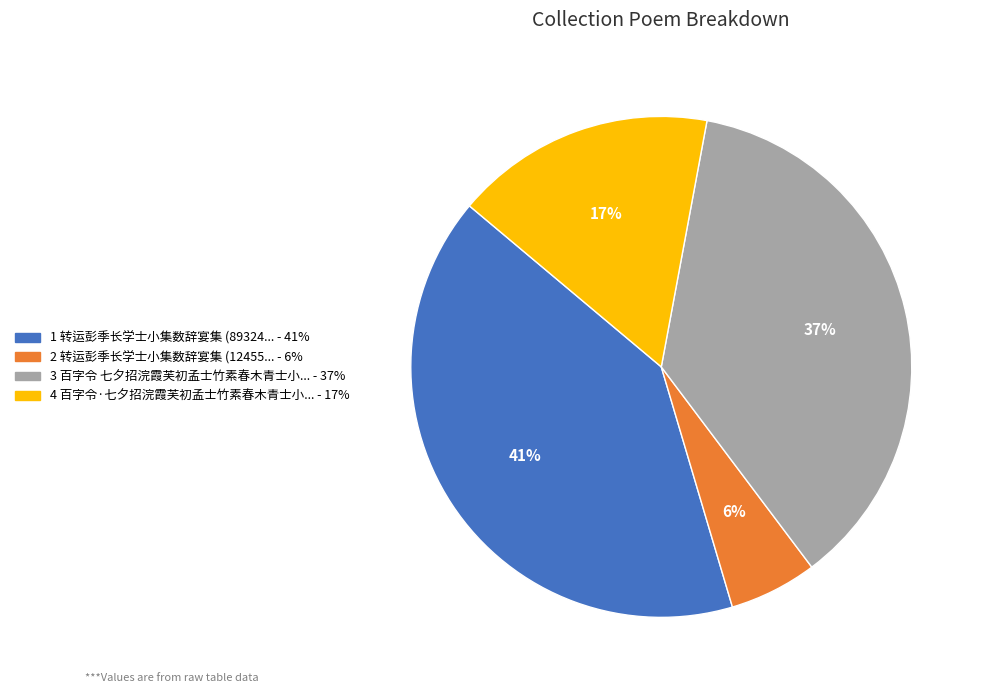

How many slices are in this pie chart?

4